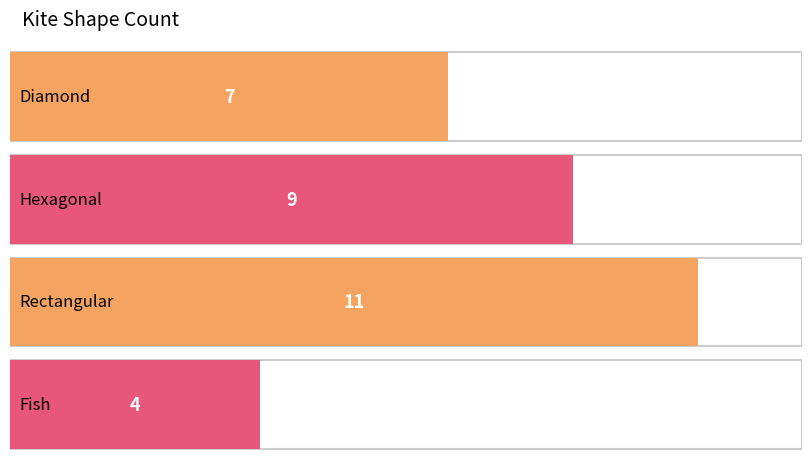

What is the total value across all series at 8?

31